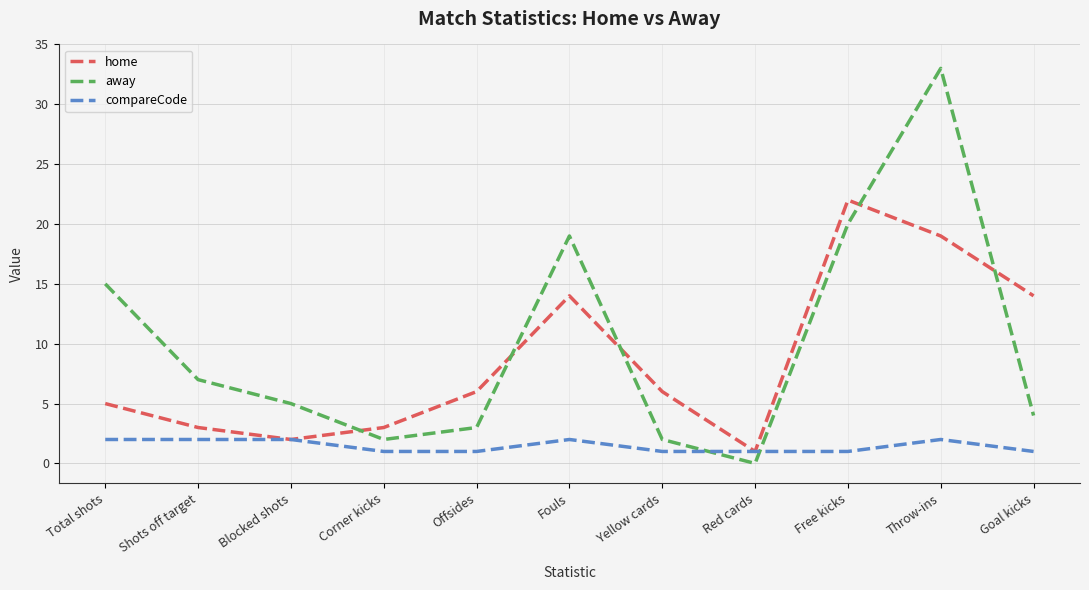

At how many categories does at least one series exceed 4?

9